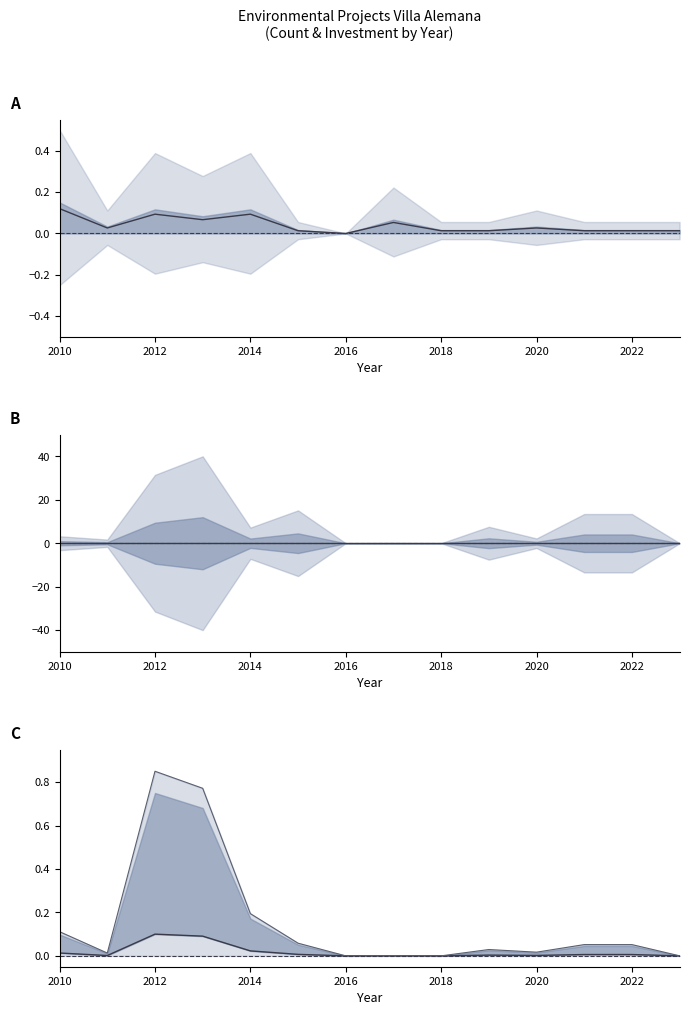

How many distinct data groups are displayed?

4